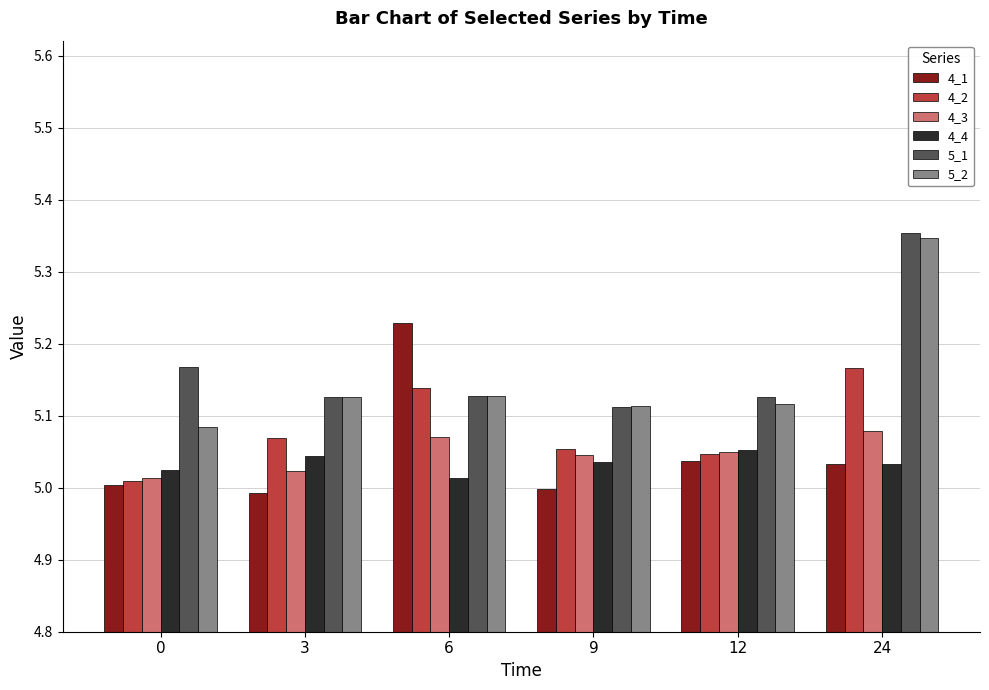

The 4_4 series shows 1.1 at 6. True or false?

False